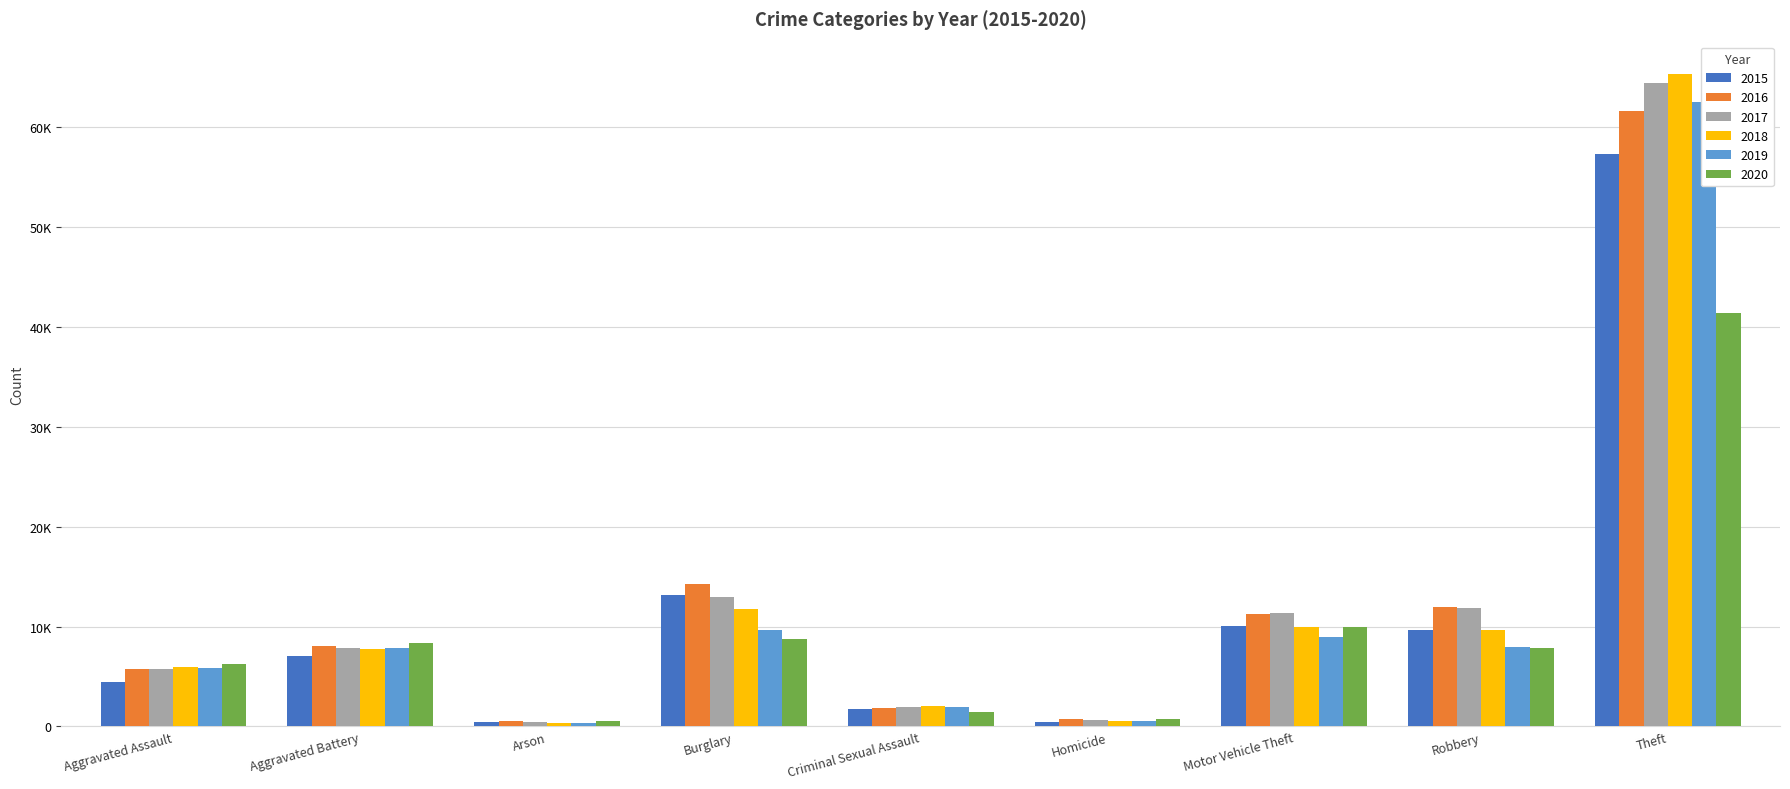

At which label does 2020 reach its peak?

Theft